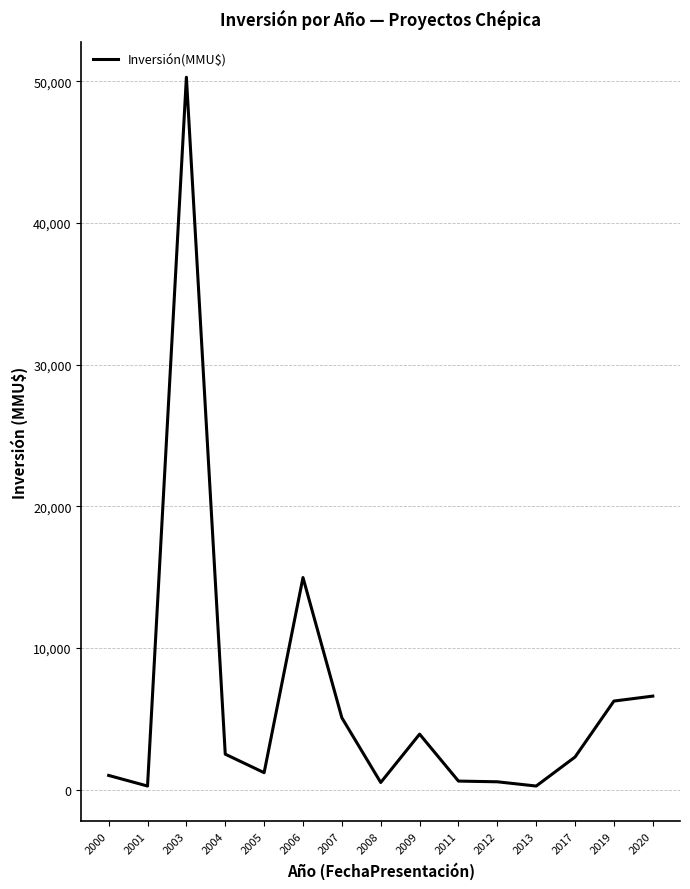

How many values are below 2300?

7